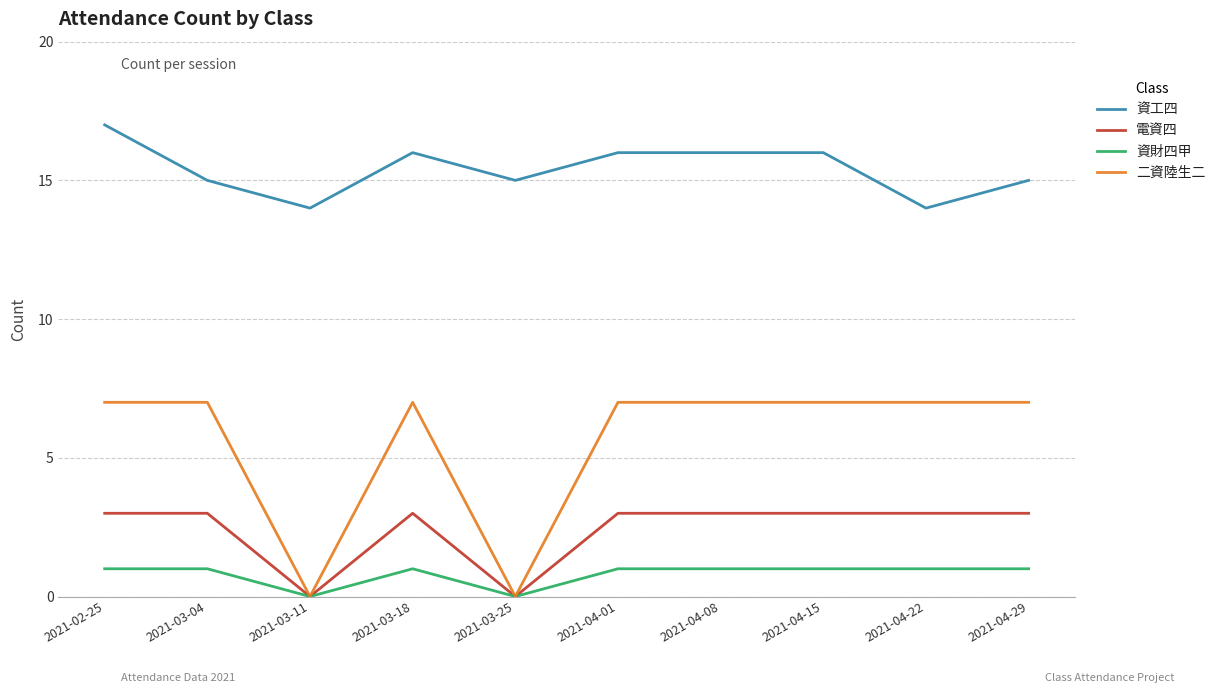

Reading left to right, what are all the values shown in this chart?

資工四: 2021-02-25=17	2021-03-04=15	2021-03-11=14	2021-03-18=16	2021-03-25=15	2021-04-01=16	2021-04-08=16	2021-04-15=16	2021-04-22=14	2021-04-29=15
電資四: 2021-02-25=3	2021-03-04=3	2021-03-11=0	2021-03-18=3	2021-03-25=0	2021-04-01=3	2021-04-08=3	2021-04-15=3	2021-04-22=3	2021-04-29=3
資財四甲: 2021-02-25=1	2021-03-04=1	2021-03-11=0	2021-03-18=1	2021-03-25=0	2021-04-01=1	2021-04-08=1	2021-04-15=1	2021-04-22=1	2021-04-29=1
二資陸生二: 2021-02-25=7	2021-03-04=7	2021-03-11=0	2021-03-18=7	2021-03-25=0	2021-04-01=7	2021-04-08=7	2021-04-15=7	2021-04-22=7	2021-04-29=7